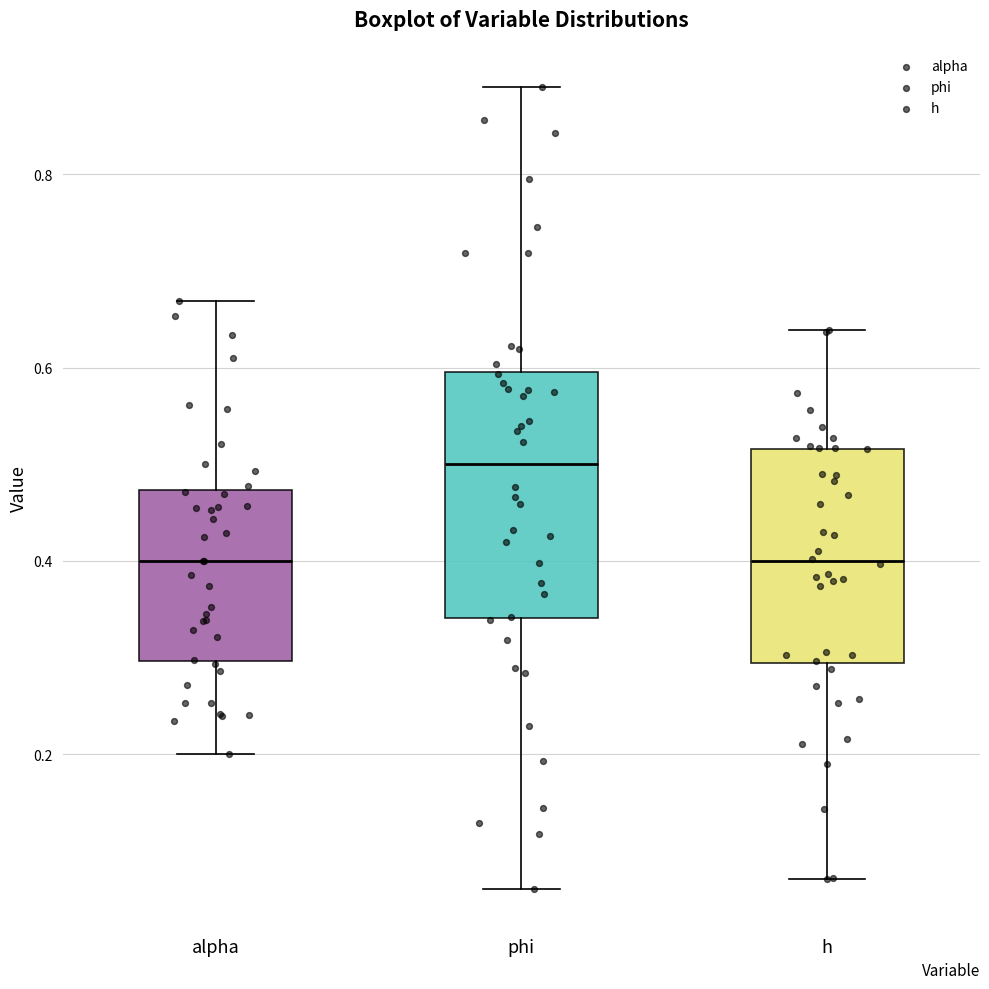

Reading left to right, transcribe this box plot: for each box, give where its median line is, the range the box spans, and where its two whiskers end, as read against the y-axis. The values are not printed on the chart, so give them approximately, as read against the axis.

alpha: median 0.40, box 0.30 to 0.48, whiskers 0.20 to 0.66
phi: median 0.50, box 0.34 to 0.60, whiskers 0.06 to 0.90
h: median 0.40, box 0.30 to 0.52, whiskers 0.08 to 0.64